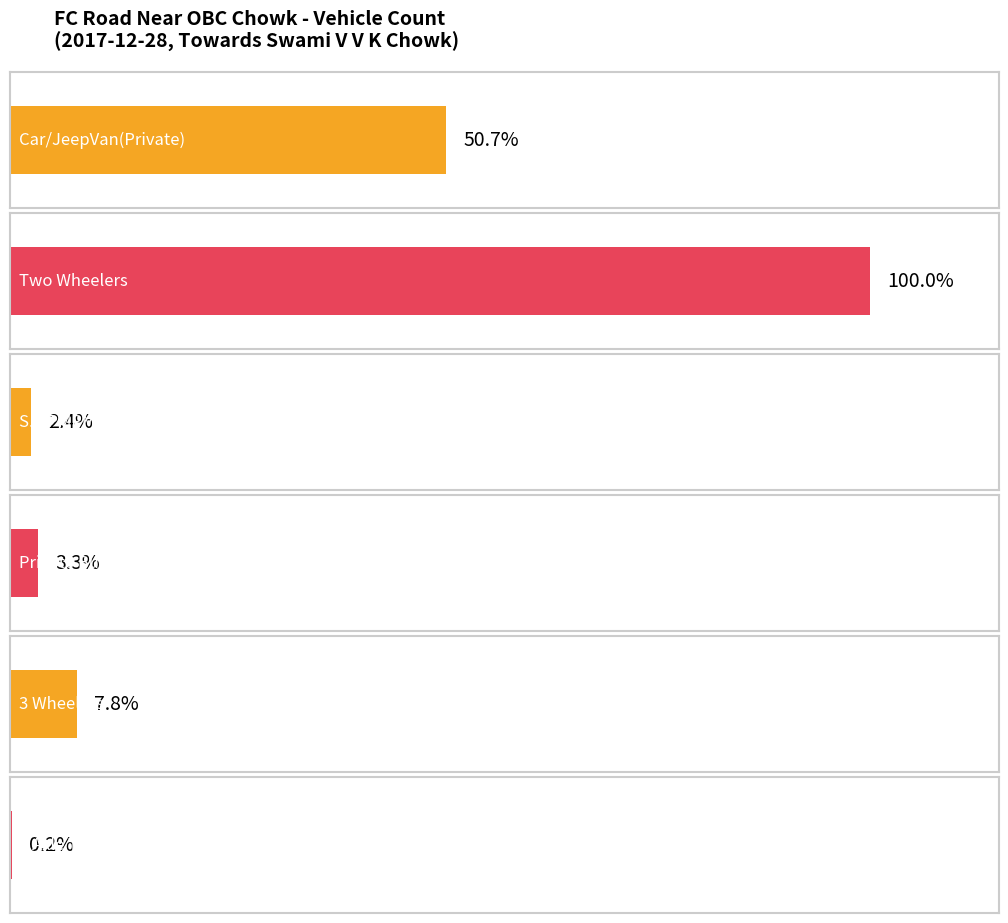

What are all the series names shown in the legend?

Car/JeepVan(Private), Two Wheelers, S.T PMPML Buses, Private Bus, 3 Wheelers, 2 Axle Trucks